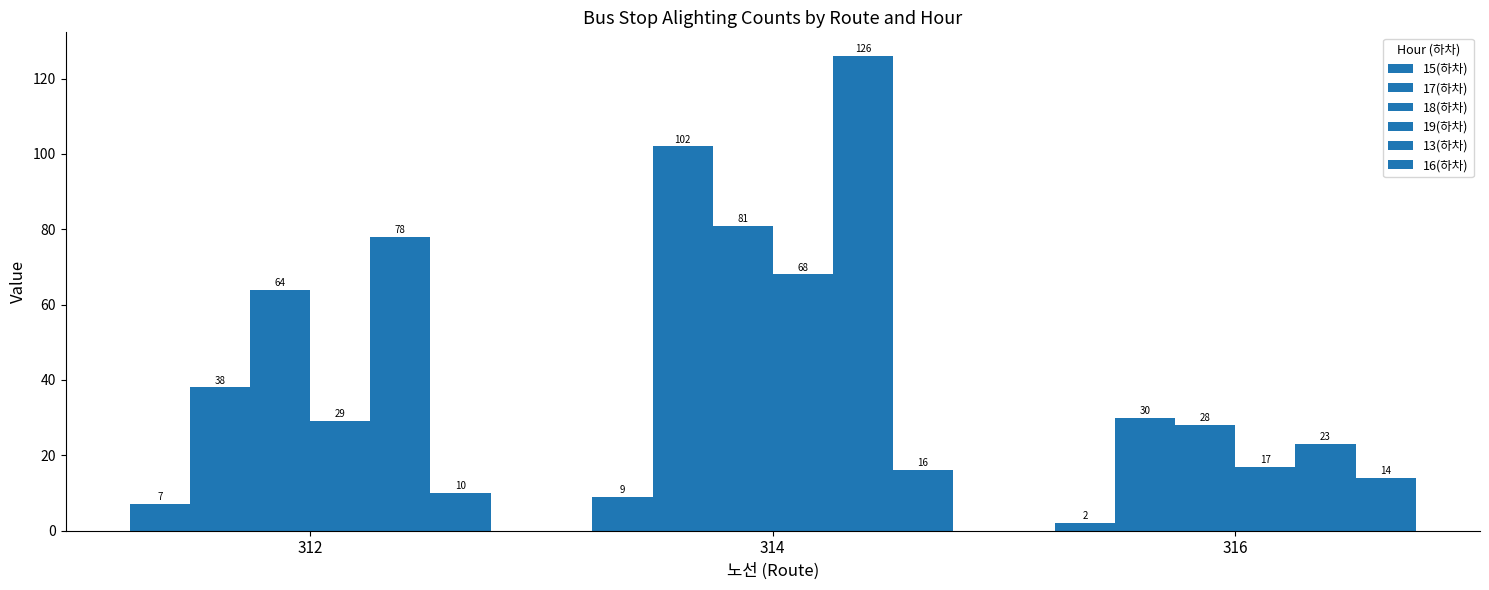

Rank the series by their maximum value, from lowest to highest.

15(하차), 16(하차), 19(하차), 18(하차), 17(하차), 13(하차)